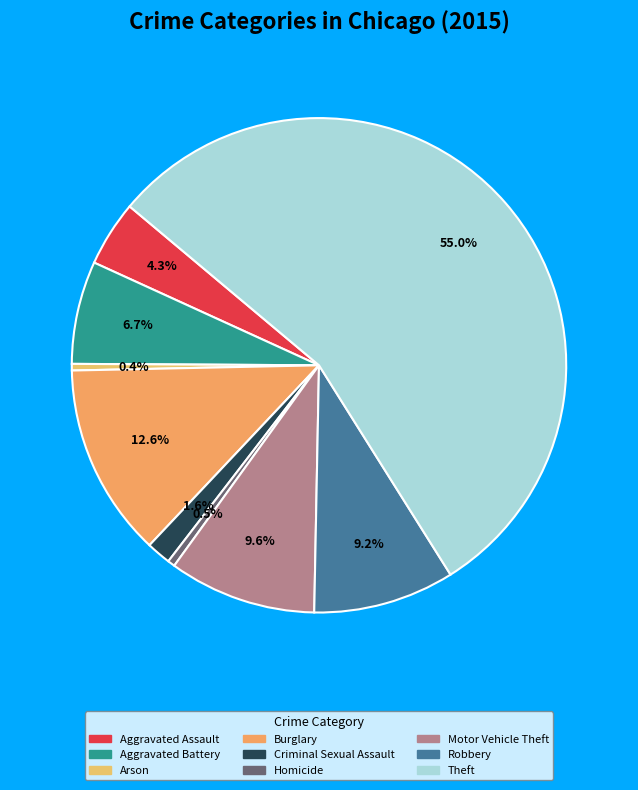

Is it true that Motor Vehicle Theft is 10% of the pie?

True